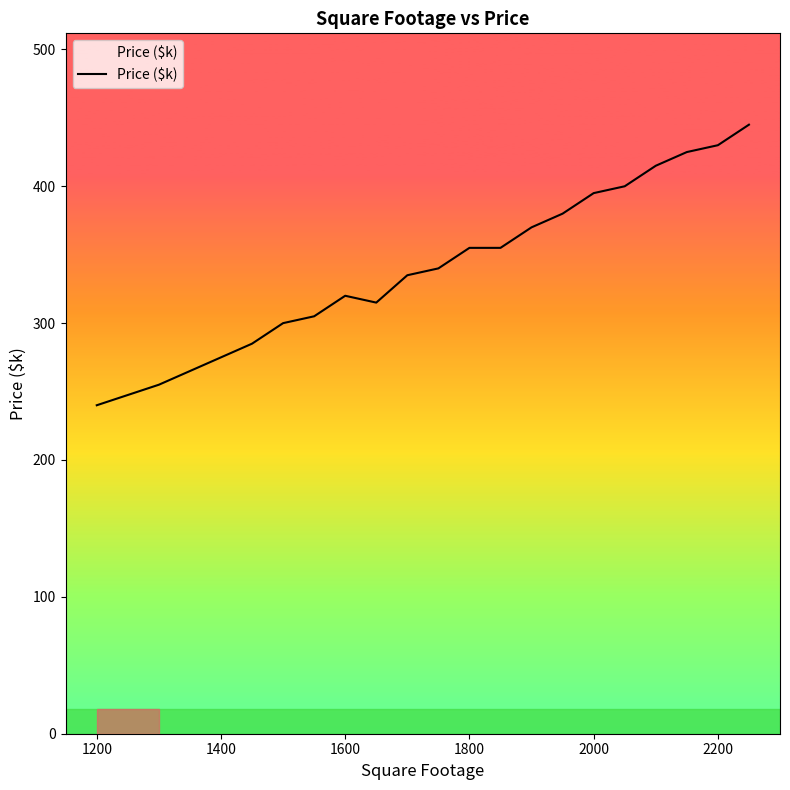

What is the difference between the maximum and minimum values?

205